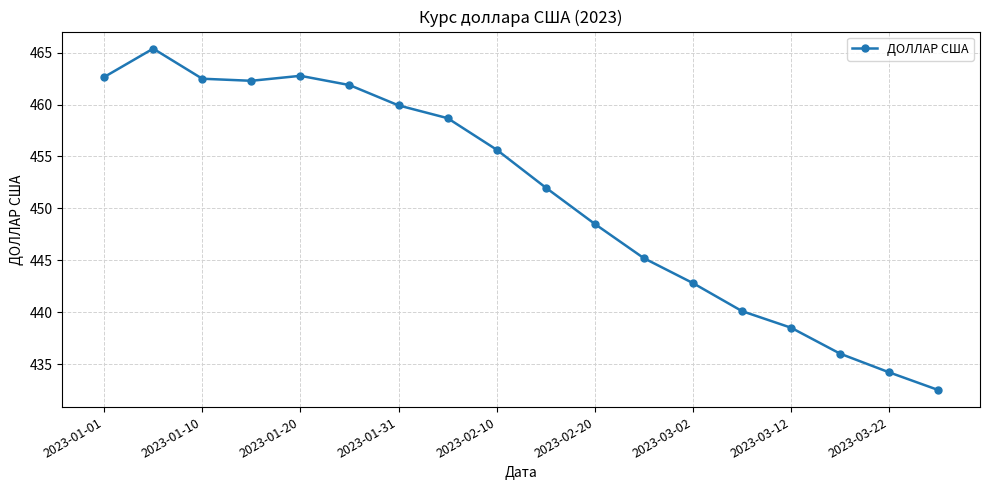

What is the minimum value shown in the chart?

432.5